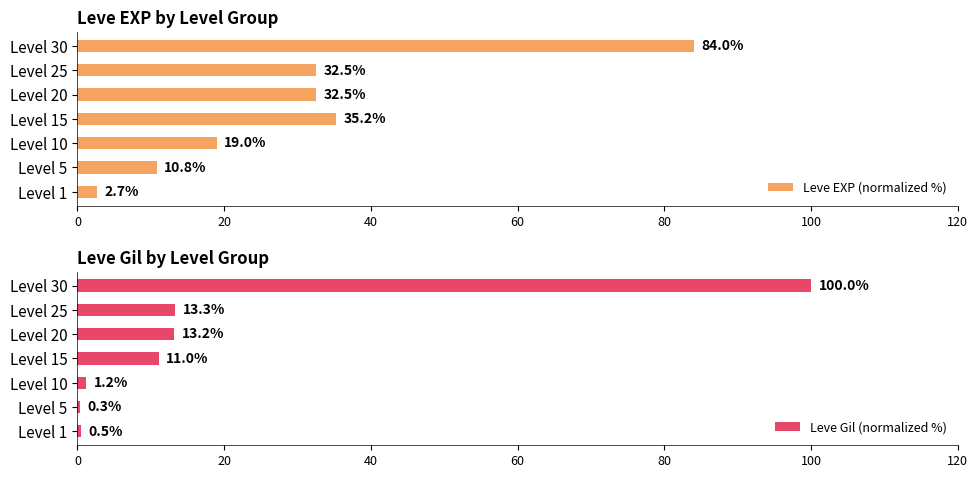

Which series has the largest total across all categories?

Leve EXP (normalized %)